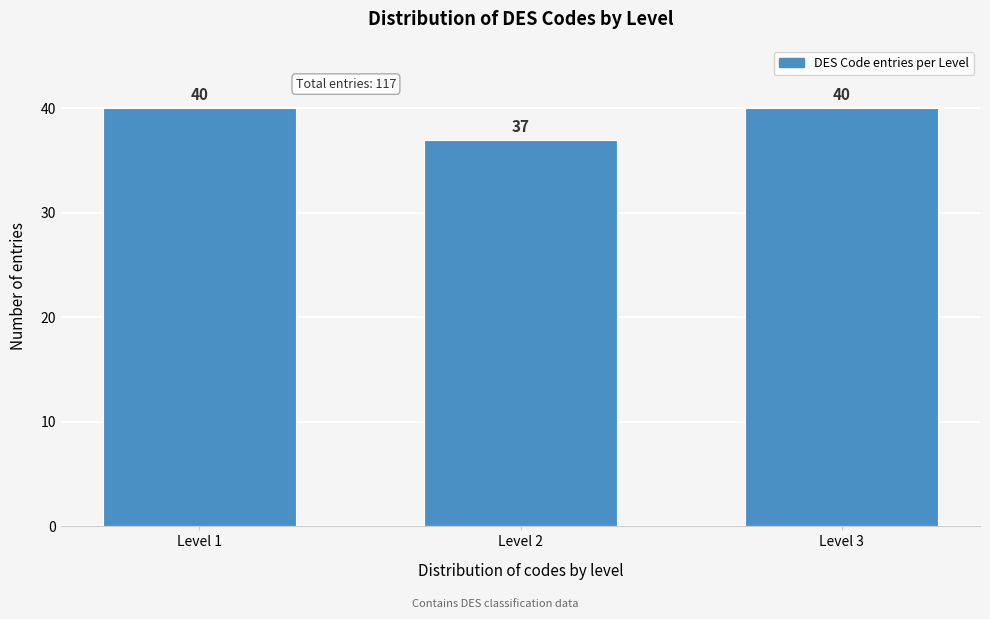

Reading left to right, transcribe all the data shown in this chart.

Level 1=40	Level 2=37	Level 3=40